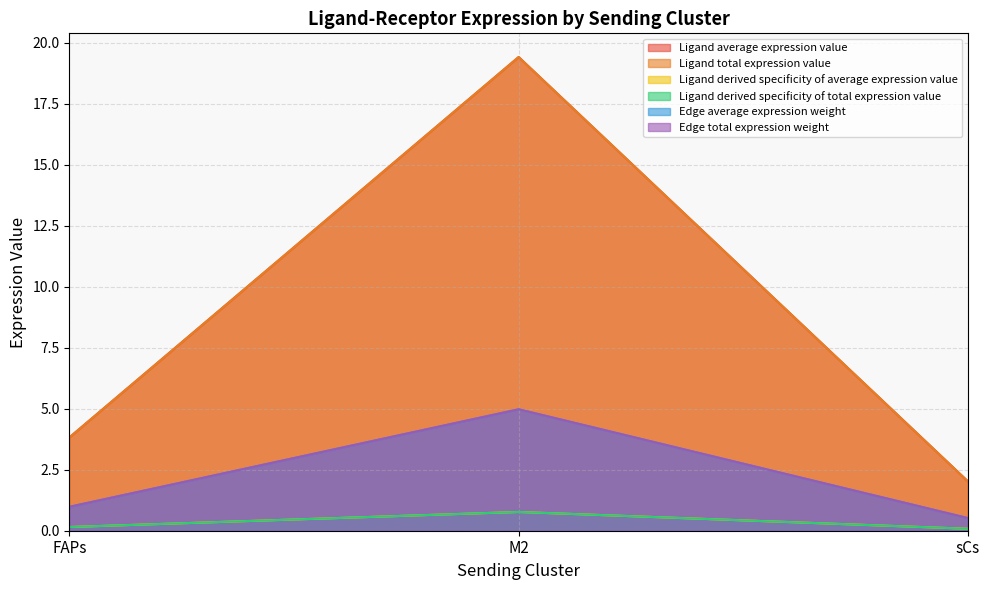

The value of Ligand total expression value at FAPs is 1.3. True or false?

False